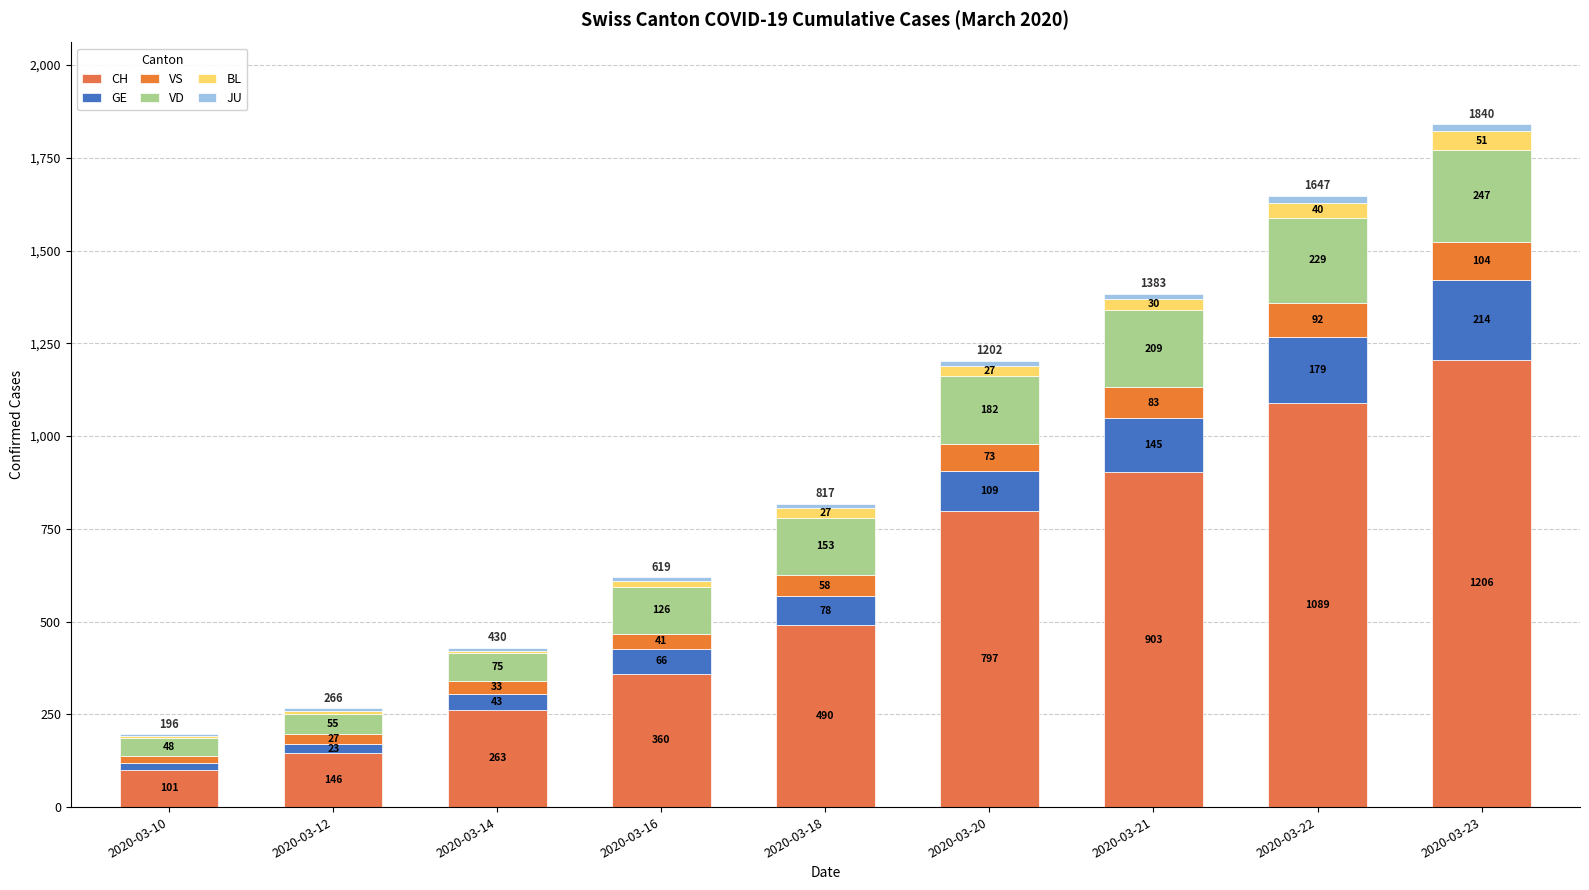

What is the sum of the GE values at 2020-03-22 and 2020-03-20?

288